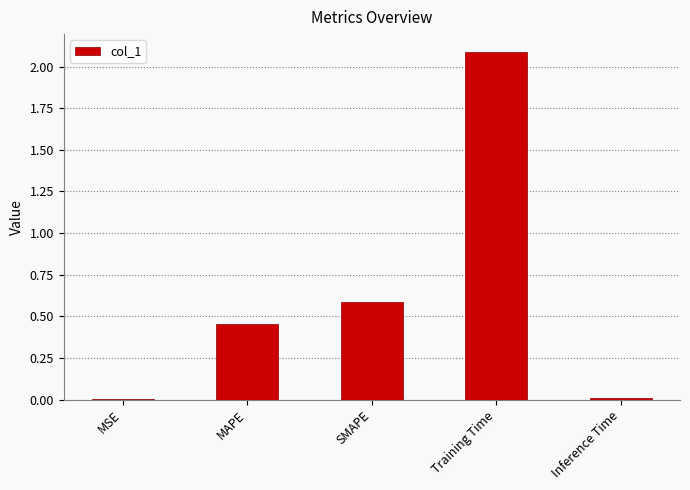

What is the sum of the values at Training Time and MAPE?

2.5